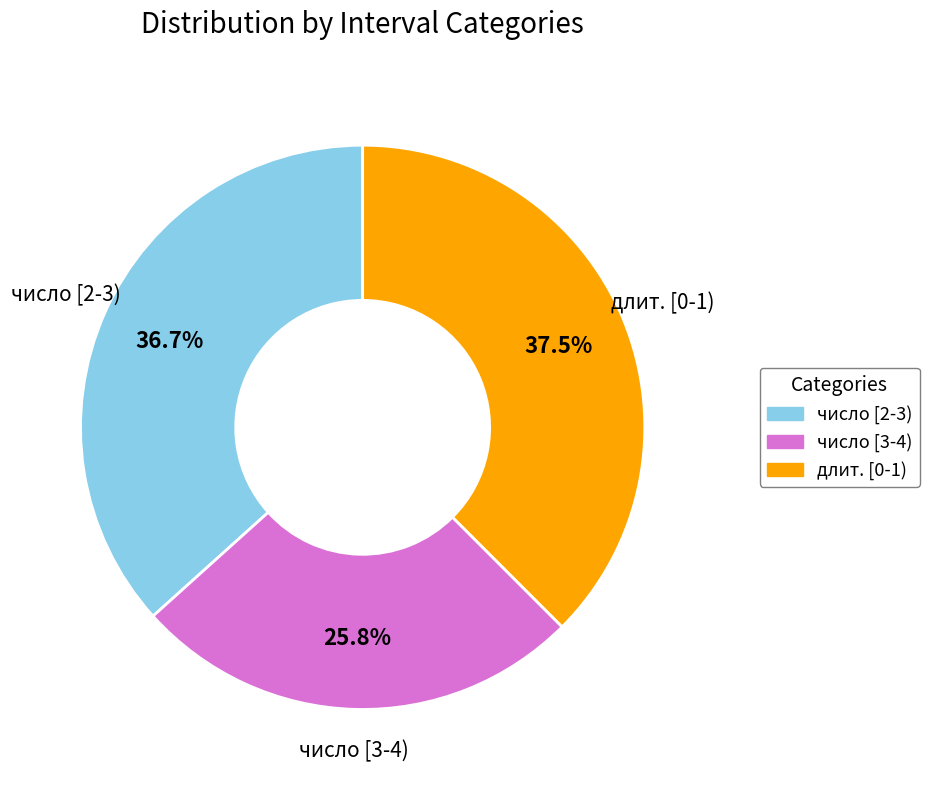

Is there any slice that represents more than half of the pie?

No